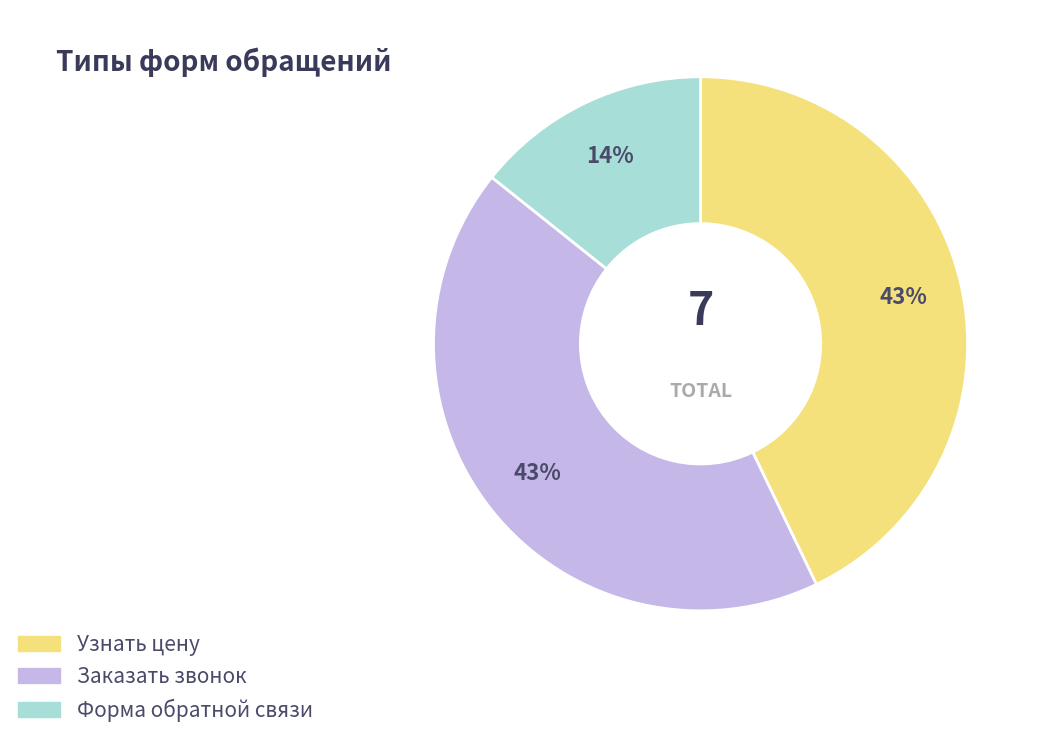

Which slice is the smallest?

Форма обратной связи